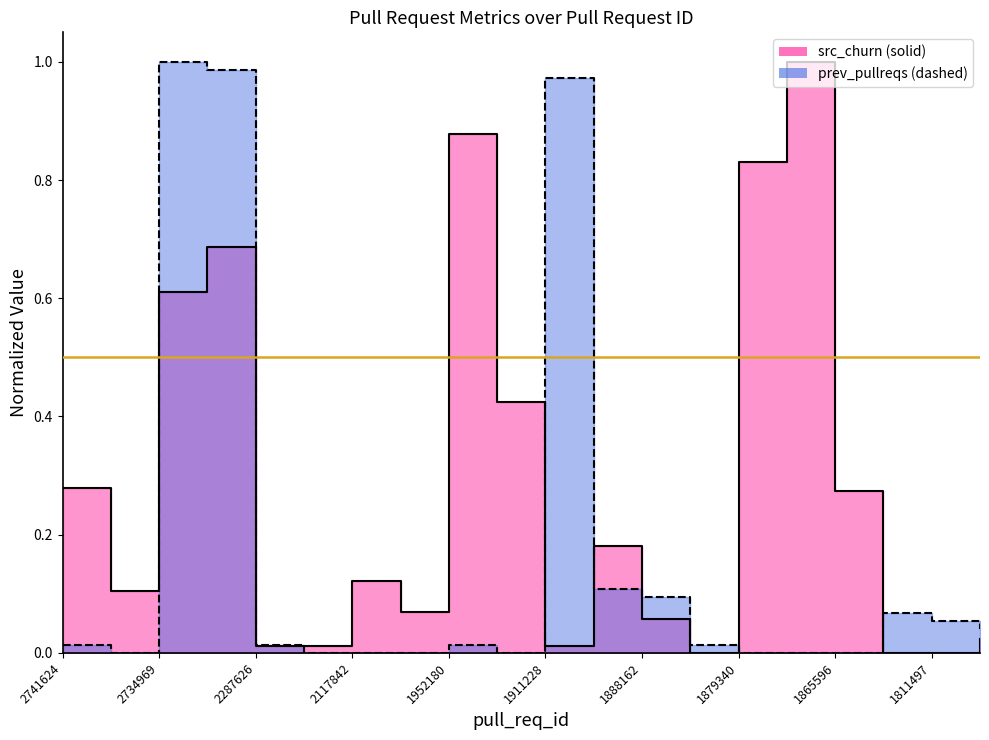

How many interior local valleys does the prev_pullreqs series have?

2